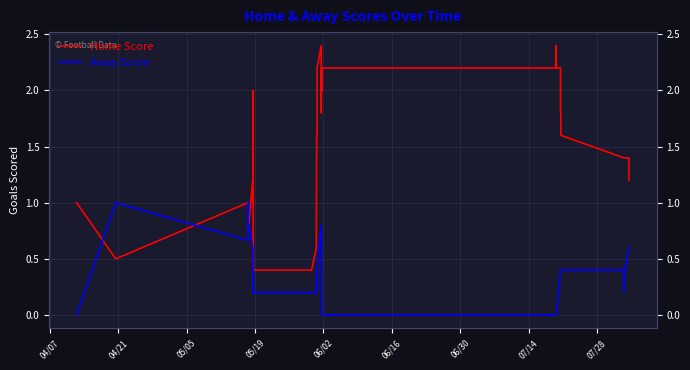

How many interior local valleys does the Away Score series have?

3